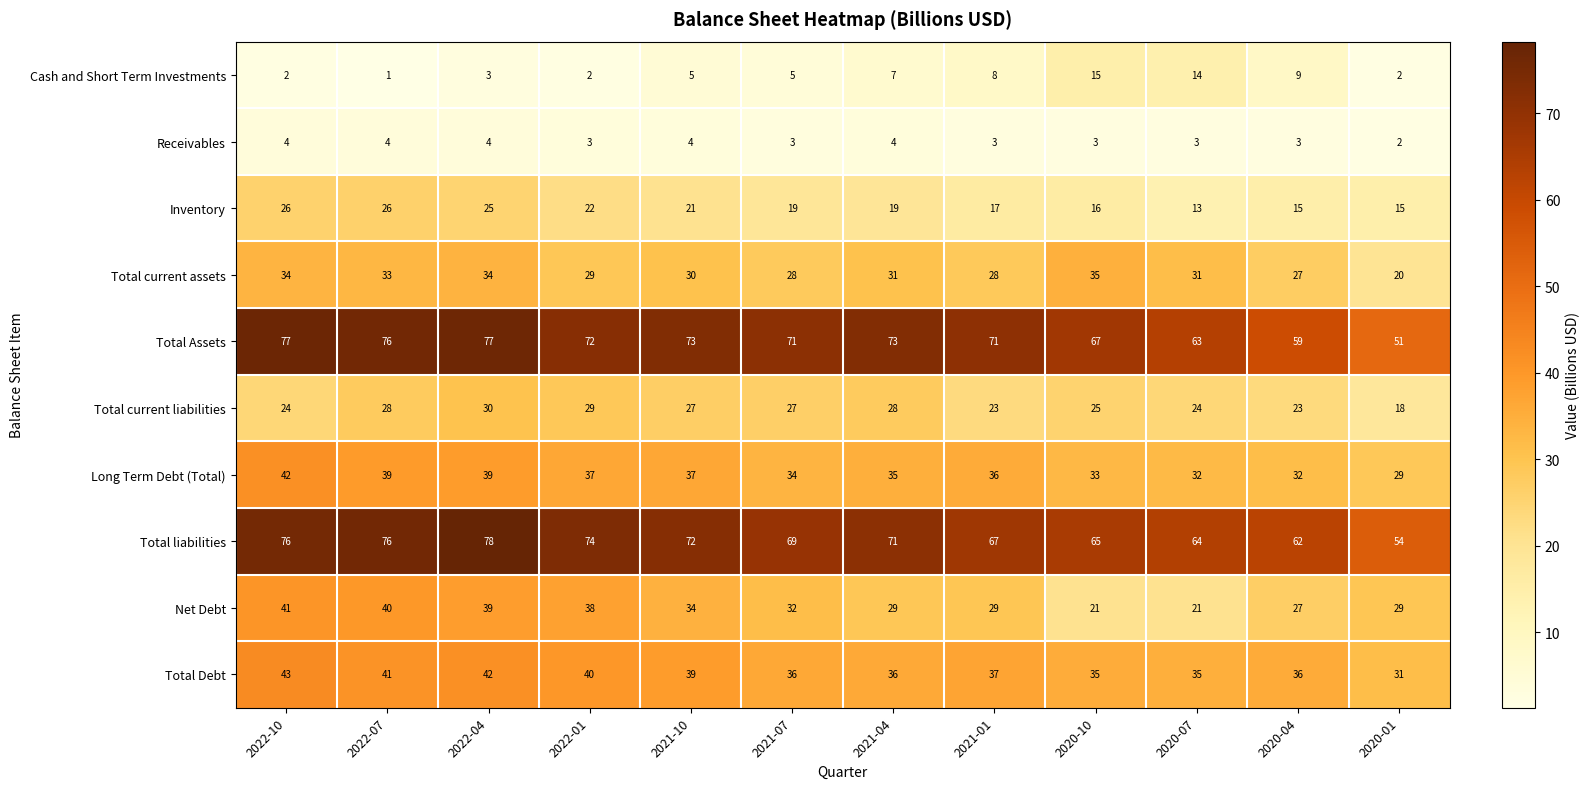

What is the spread (max minus min) of values at 2021-10?

69